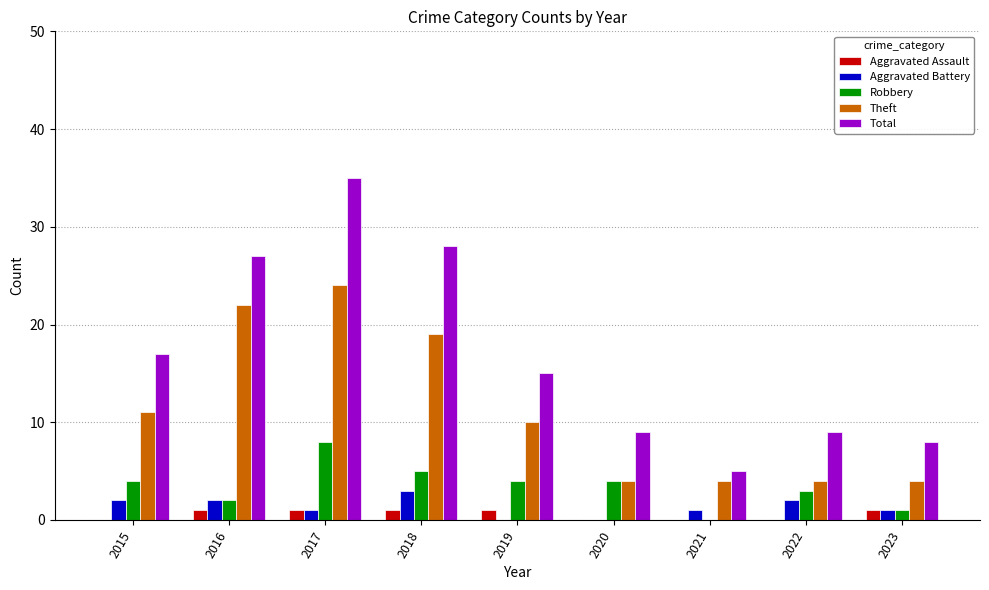

True or false: Theft has a value of 4 at 2021.

True